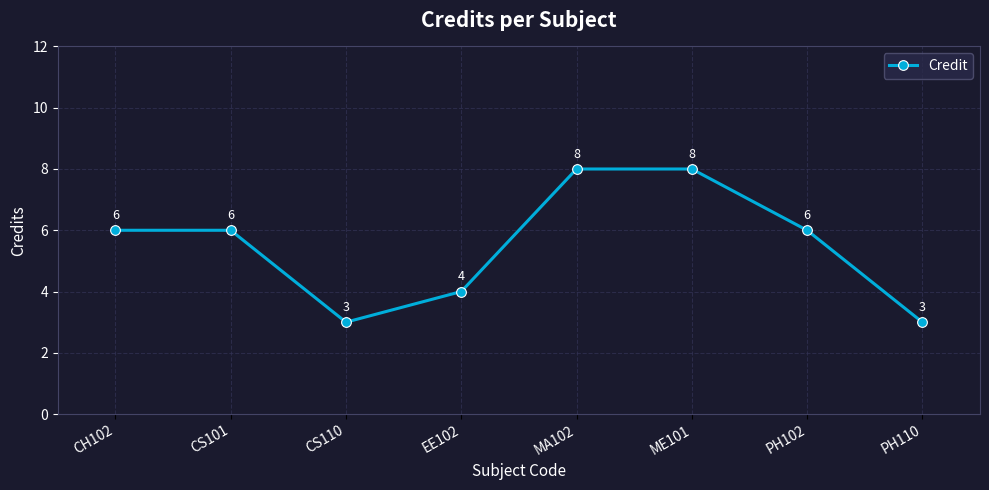

Is it true that the value at CS110 is 5?

False